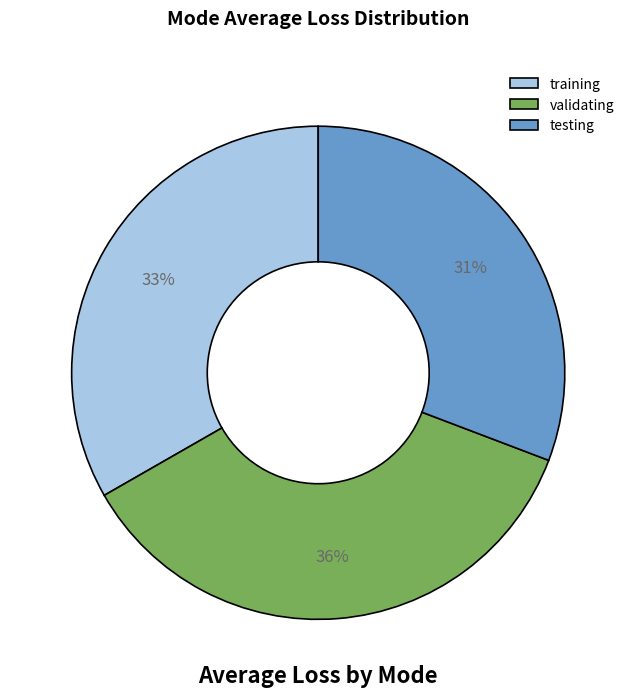

Which category has the smallest portion of the pie?

testing